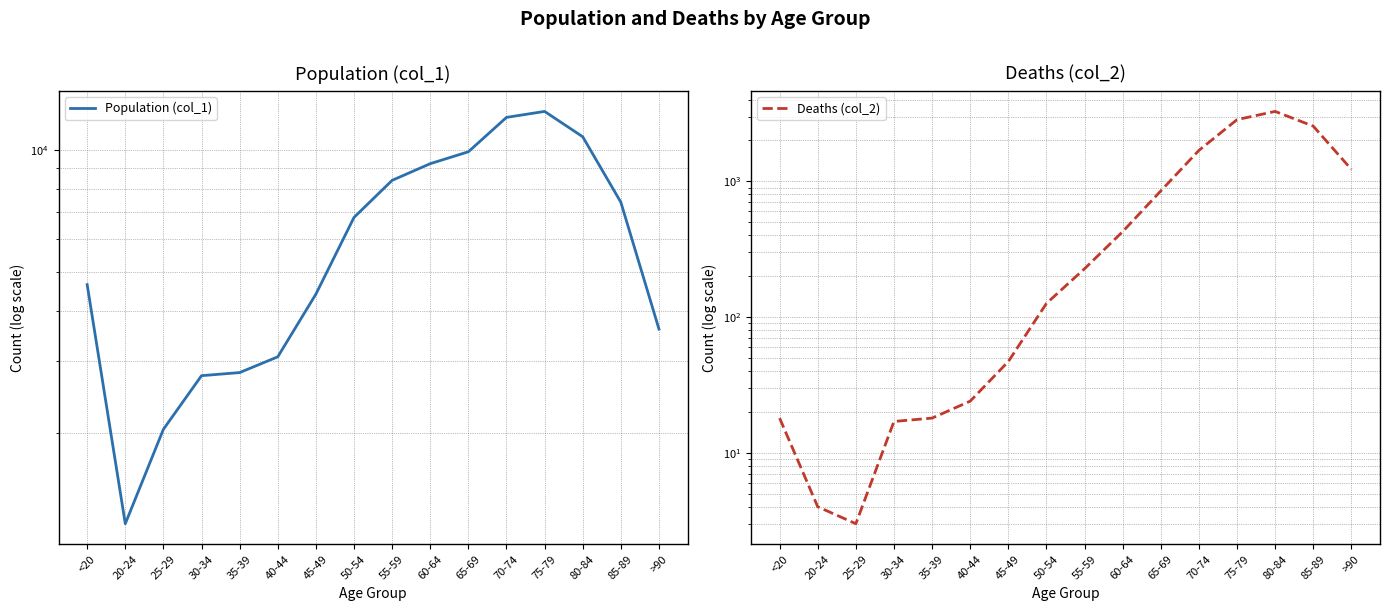

At which category is the sum across all series the highest?

75-79